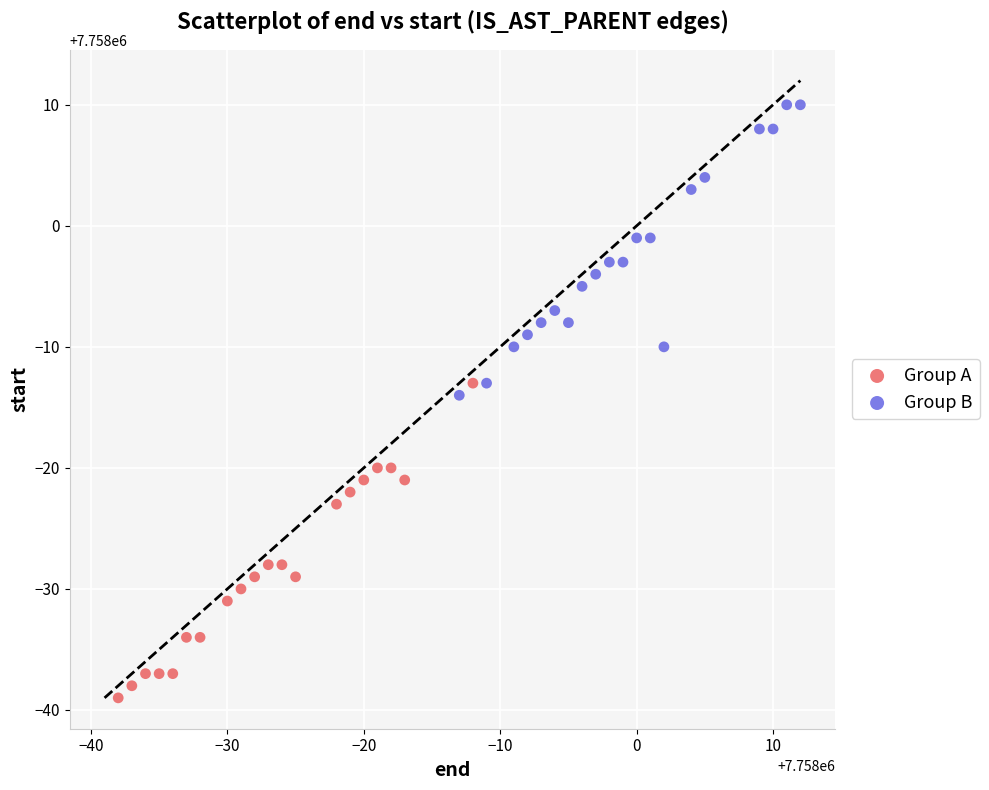

What are all the series names shown in the legend?

Group A, Group B